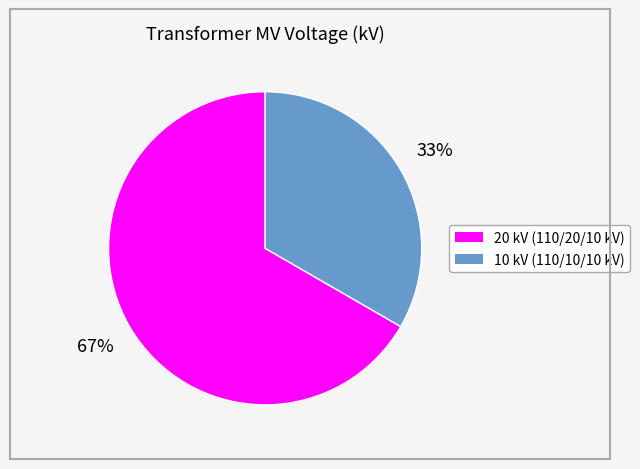

Is there a majority slice in this chart?

Yes